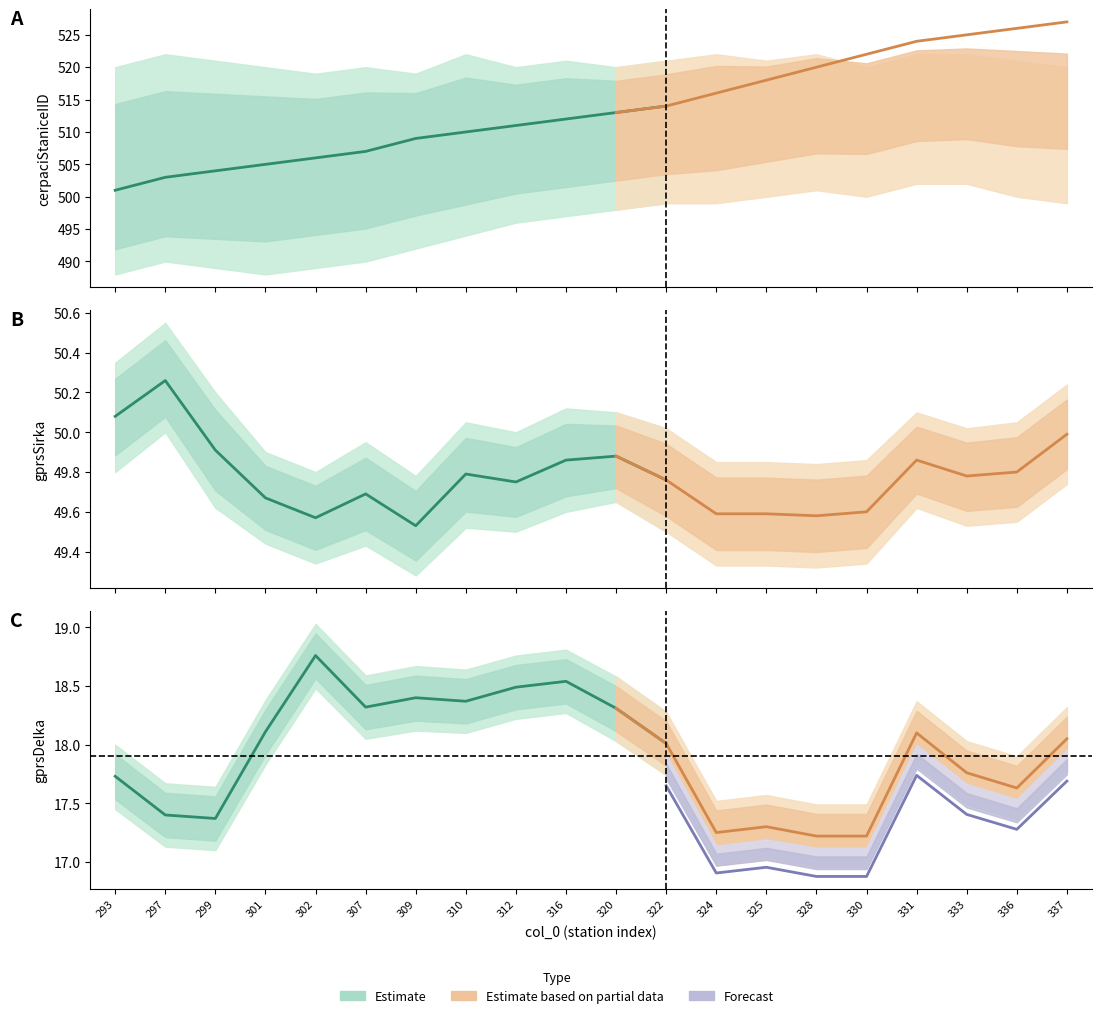

What is the total value across all series at 324?

582.8